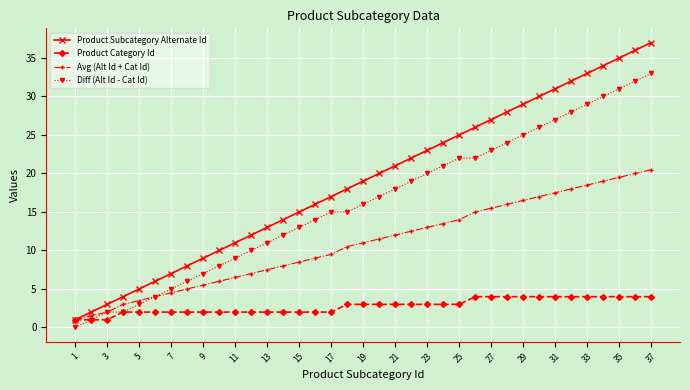

Which series has the largest total across all categories?

Product Subcategory Alternate Id